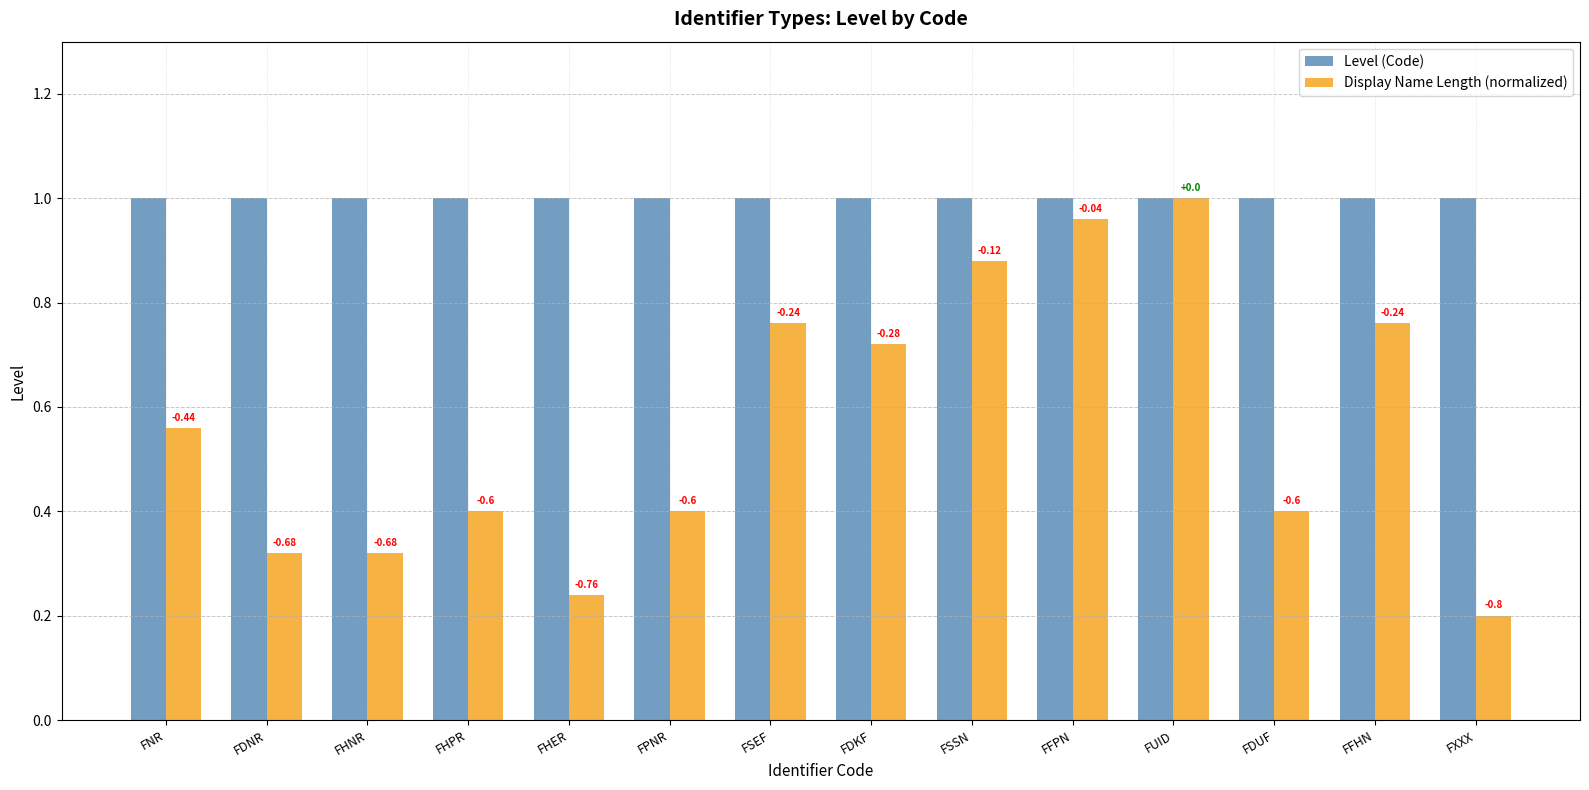

What are all the series names shown in the legend?

Level (Code), Display Name Length (normalized)